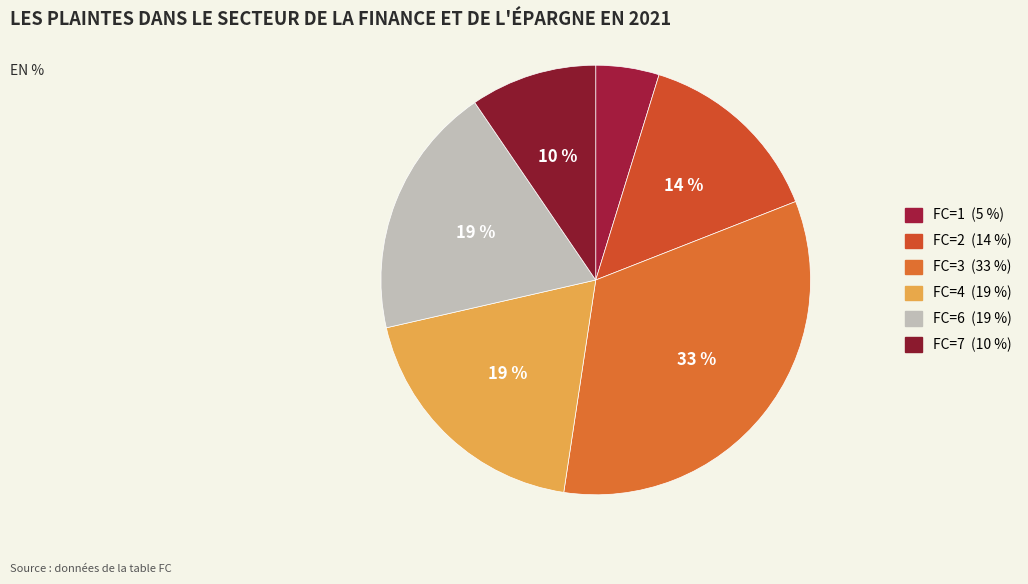

How many slices are in this pie chart?

6